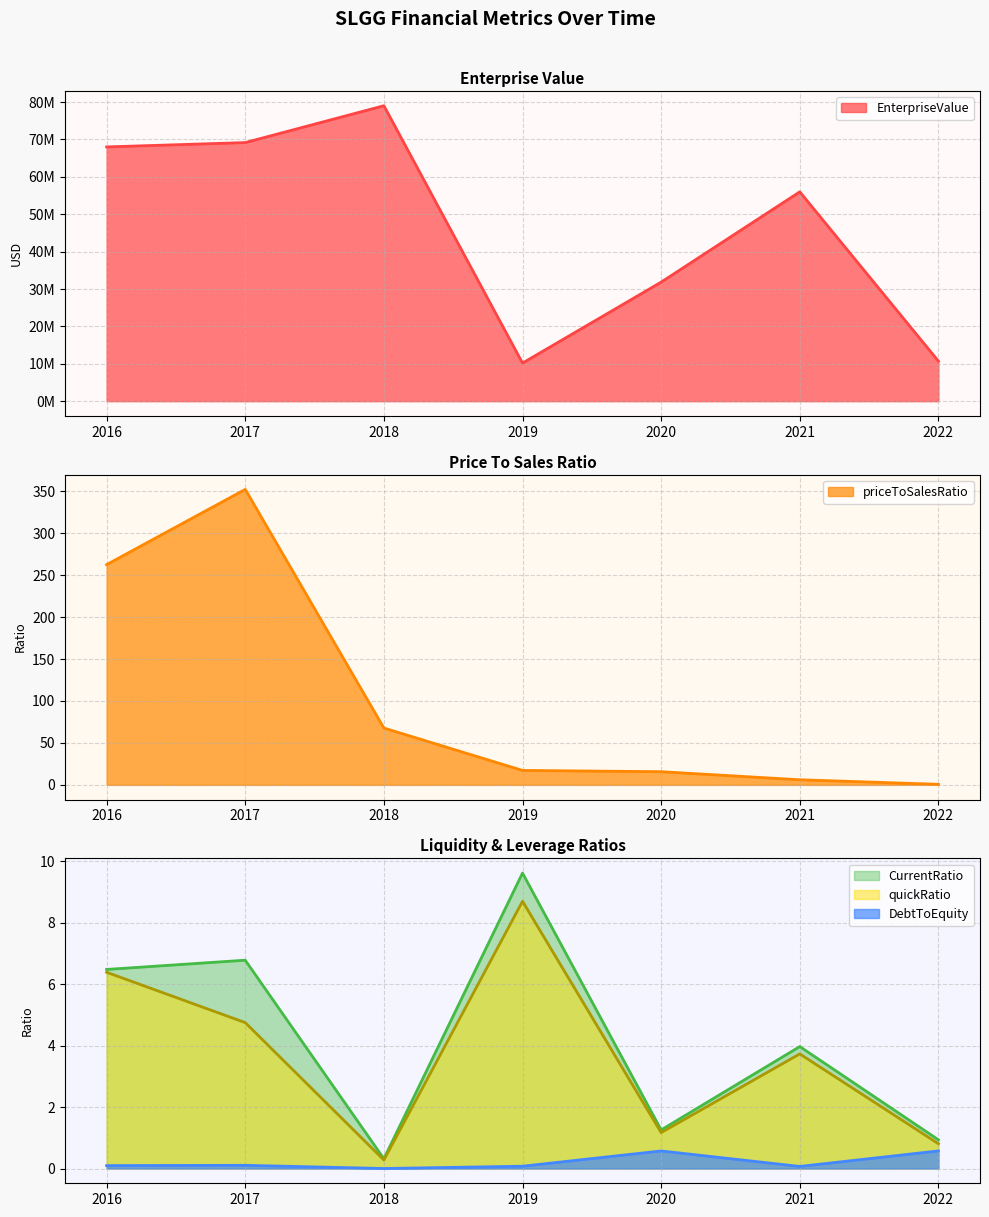

Read the CurrentRatio value at 2016.

6.5